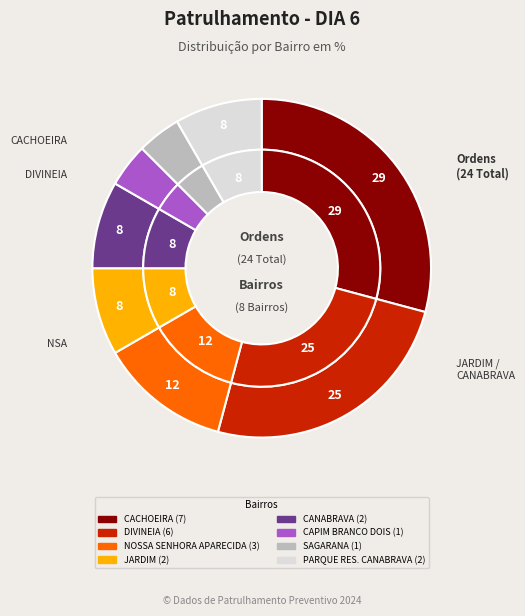

Between SAGARANA and JARDIM, which is larger?

JARDIM